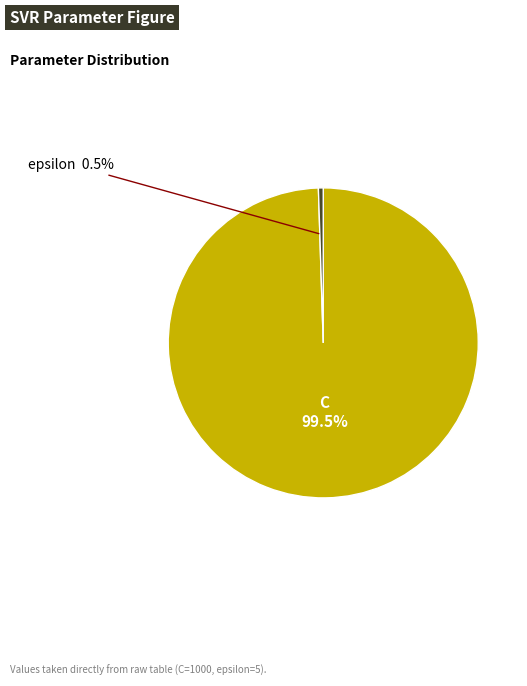

Does any single category account for the majority?

Yes